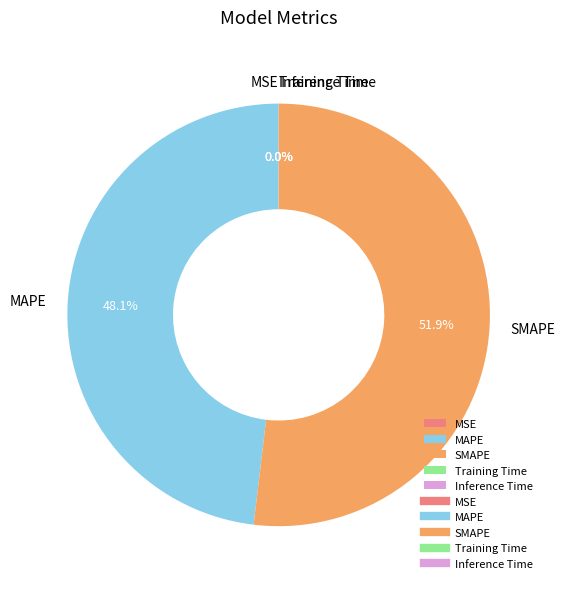

What is the largest slice in the pie chart?

SMAPE